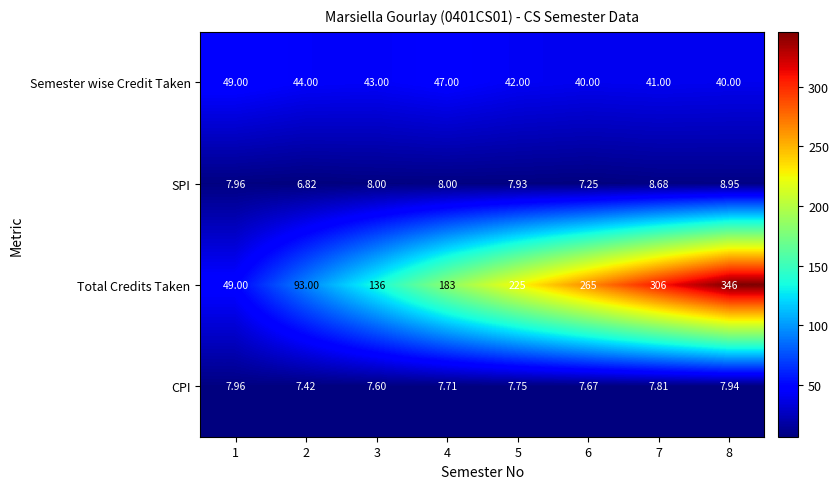

List the series in order of their peak value, lowest first.

CPI, SPI, Semester wise Credit Taken, Total Credits Taken